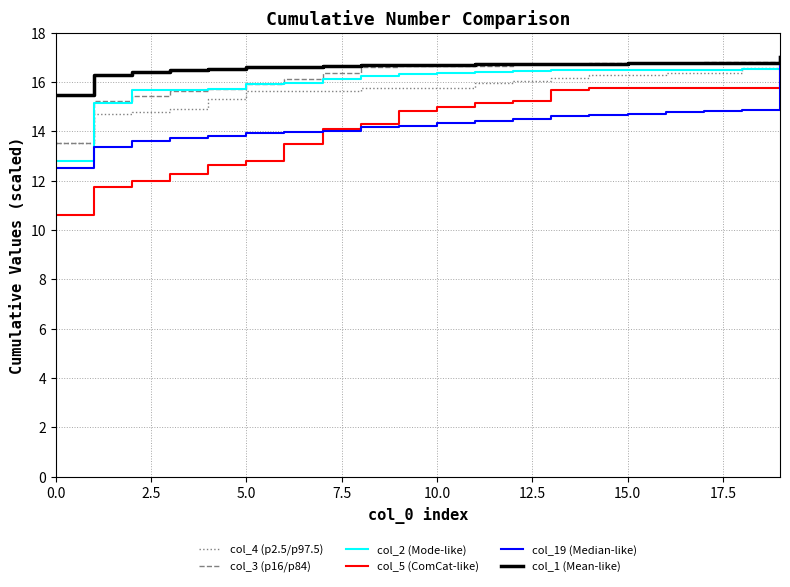

Which series has the widest spread of values?

col_5 (ComCat-like)